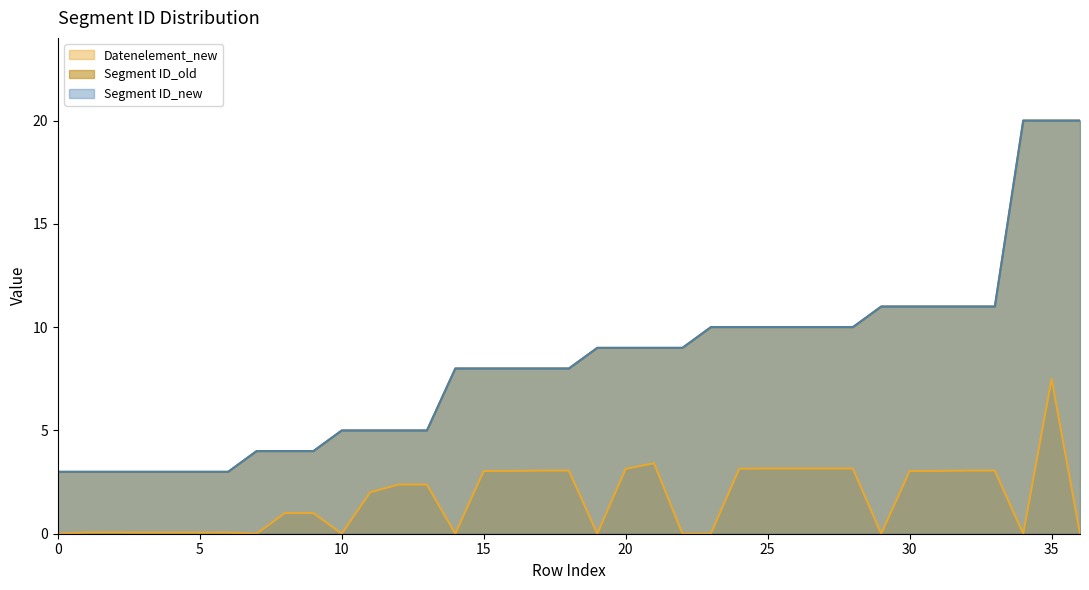

At 10, list the series in order from smallest to largest.

Datenelement_new, Segment ID_old, Segment ID_new